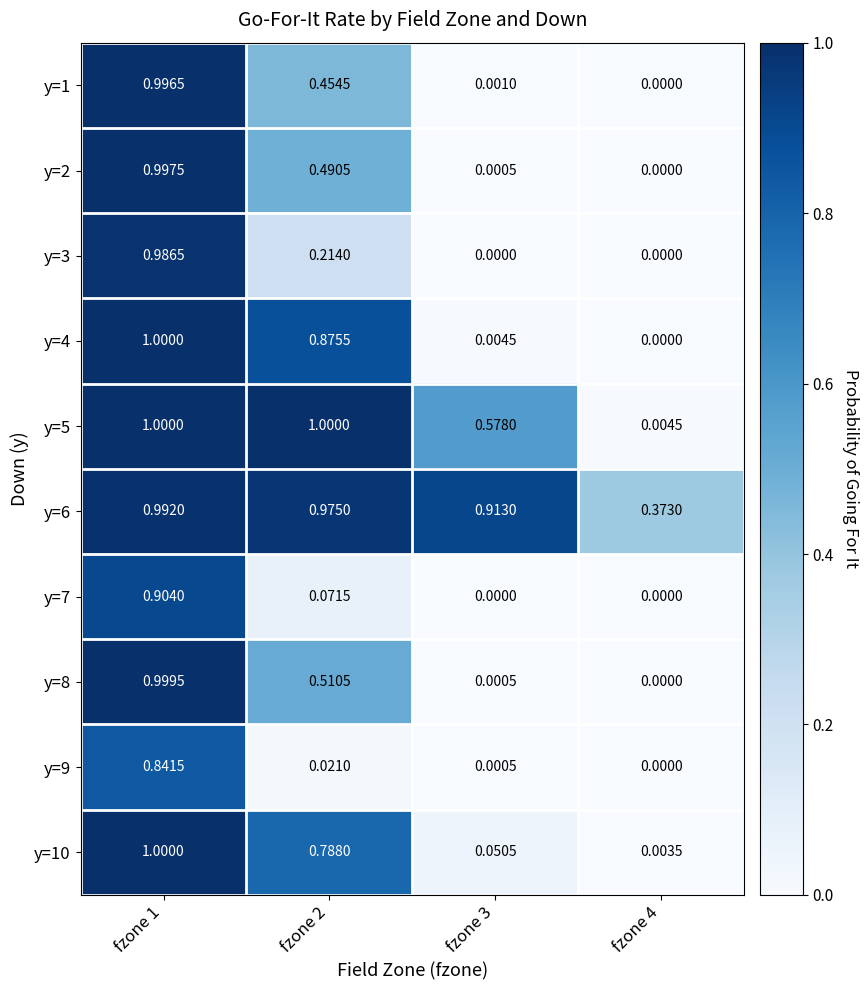

Is the value of y=5 at fzone 1 greater than the value of y=1 at fzone 3?

Yes